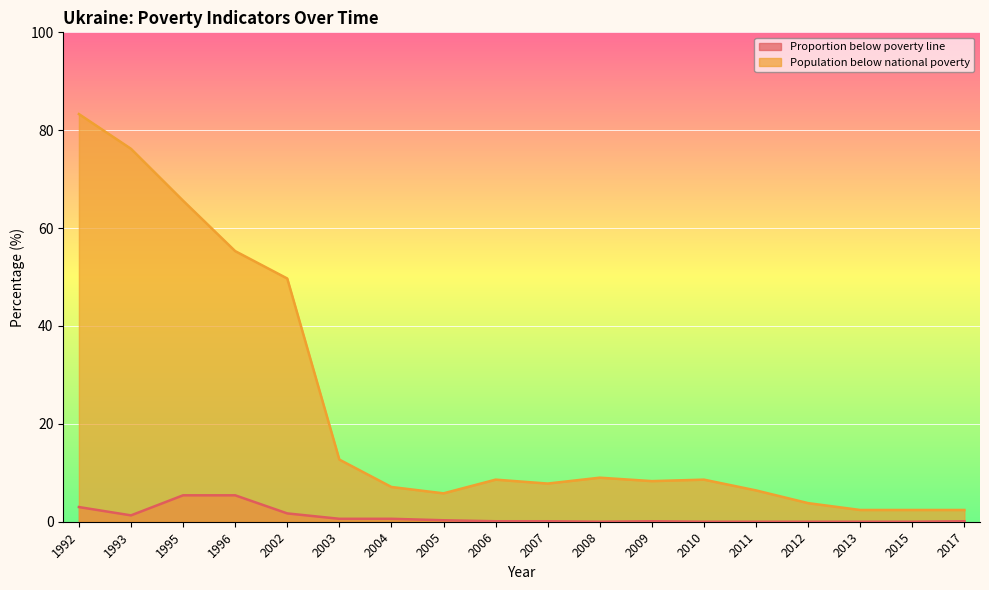

The Population below national poverty series shows 3.8 at 2012. True or false?

True